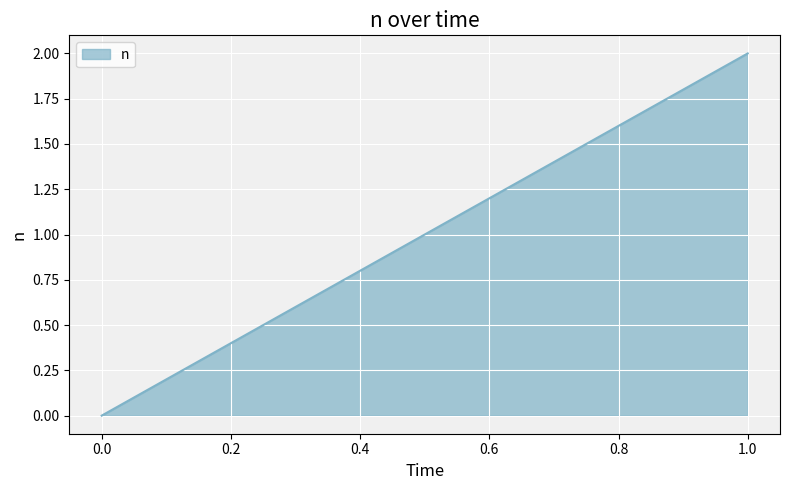

What is the greatest value displayed?

2.0